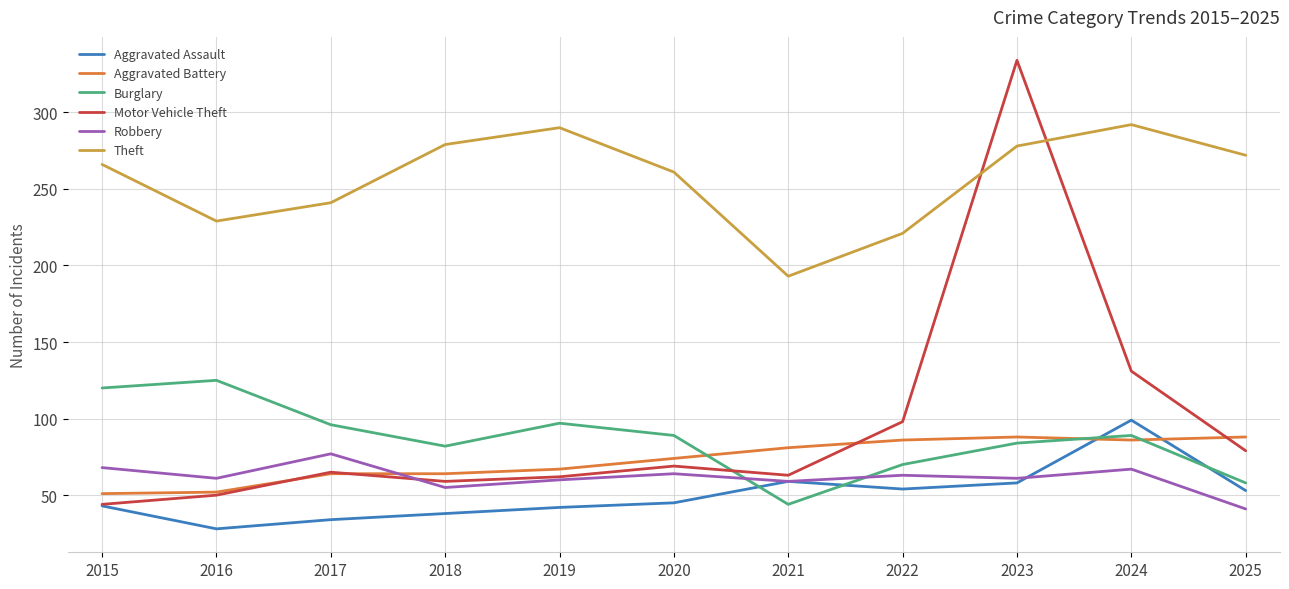

Where do Theft and Motor Vehicle Theft first cross each other?

2022 and 2023